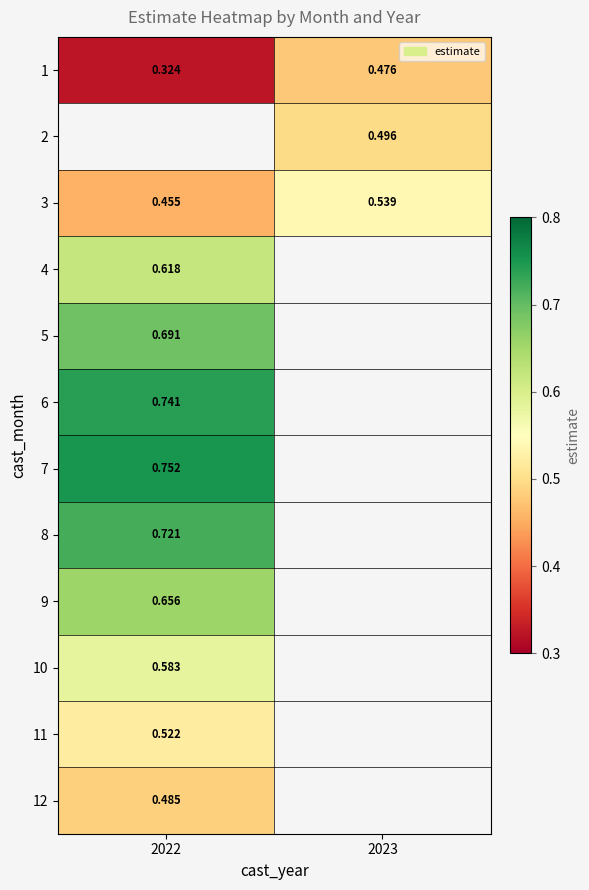

Is the value of 9 at 2022 greater than the value of 5 at 2022?

No